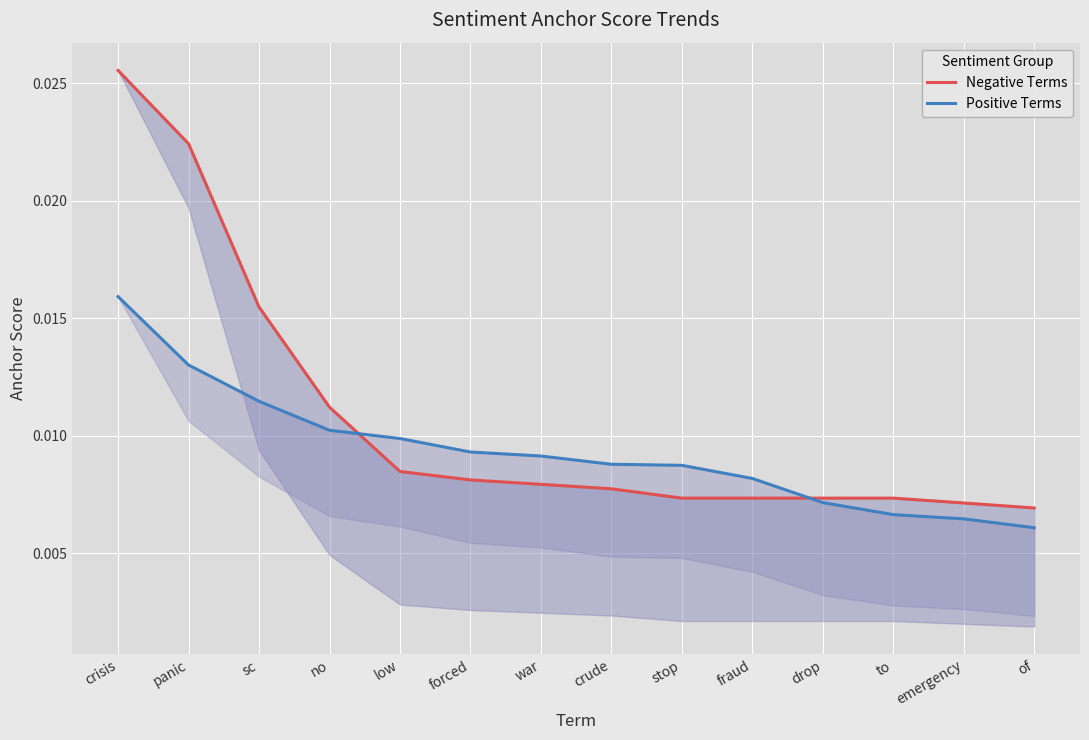

Is it true that Positive Terms equals 0.0 at war?

False